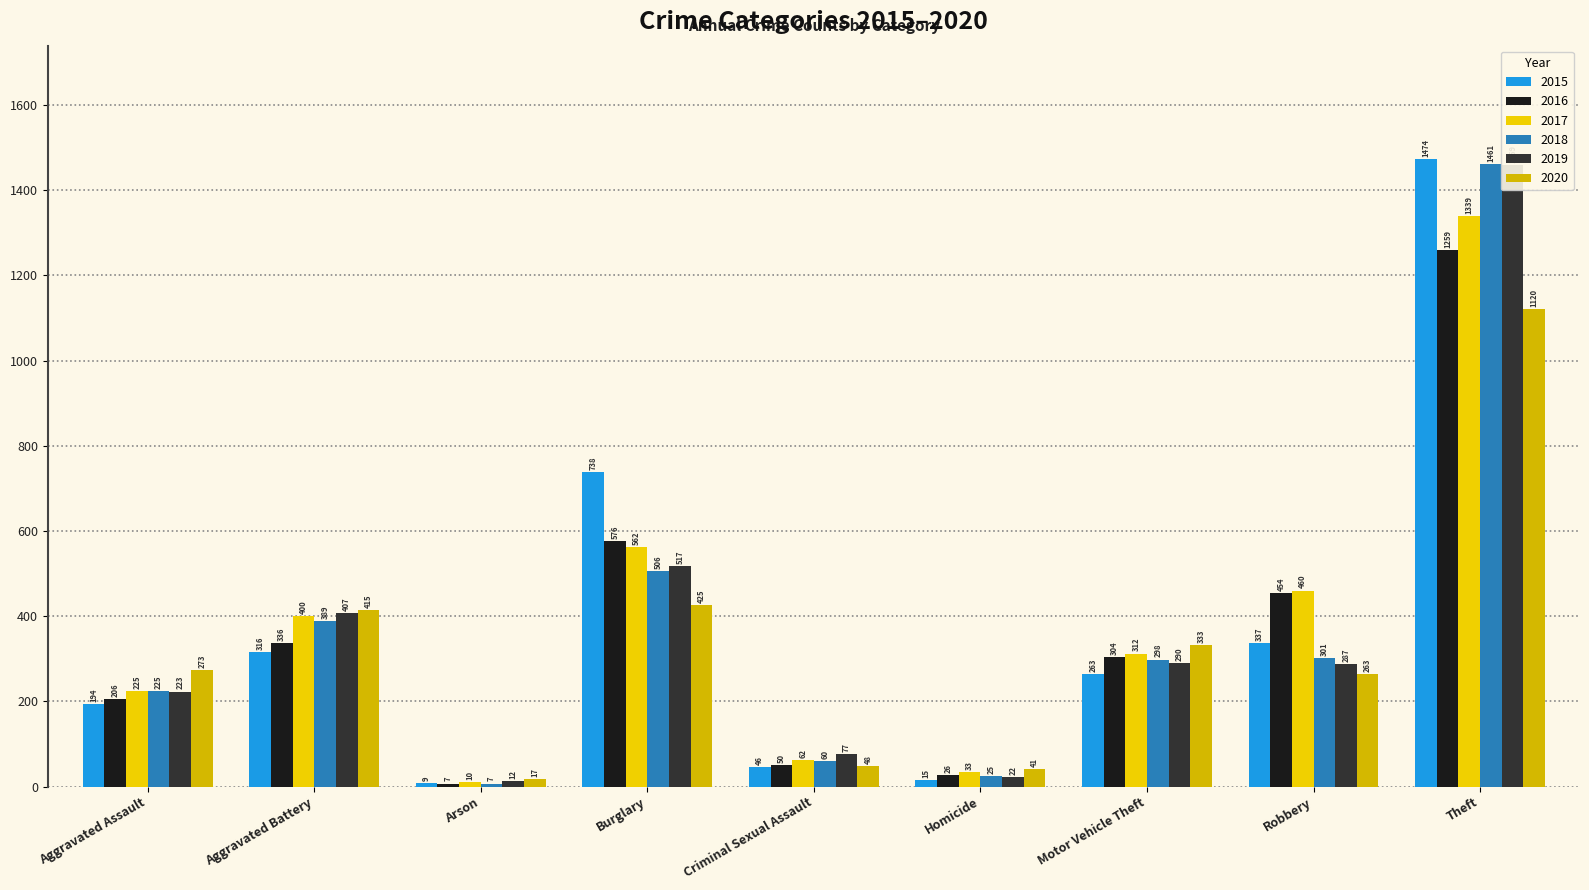

Reading left to right, list all the values displayed in this chart.

2015: Aggravated Assault=194	Aggravated Battery=316	Arson=9	Burglary=738	Criminal Sexual Assault=46	Homicide=15	Motor Vehicle Theft=263	Robbery=337	Theft=1474
2016: Aggravated Assault=206	Aggravated Battery=336	Arson=7	Burglary=576	Criminal Sexual Assault=50	Homicide=26	Motor Vehicle Theft=304	Robbery=454	Theft=1259
2017: Aggravated Assault=225	Aggravated Battery=400	Arson=10	Burglary=562	Criminal Sexual Assault=62	Homicide=33	Motor Vehicle Theft=312	Robbery=460	Theft=1339
2018: Aggravated Assault=225	Aggravated Battery=389	Arson=7	Burglary=506	Criminal Sexual Assault=60	Homicide=25	Motor Vehicle Theft=298	Robbery=301	Theft=1461
2019: Aggravated Assault=223	Aggravated Battery=407	Arson=12	Burglary=517	Criminal Sexual Assault=77	Homicide=22	Motor Vehicle Theft=290	Robbery=287	Theft=1459
2020: Aggravated Assault=273	Aggravated Battery=415	Arson=17	Burglary=425	Criminal Sexual Assault=48	Homicide=41	Motor Vehicle Theft=333	Robbery=263	Theft=1120